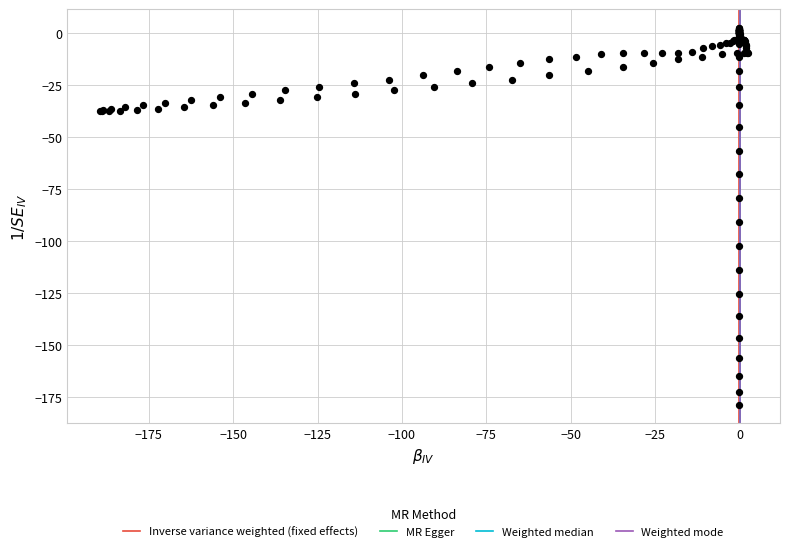

What Y value in the scatter plot is closest to -88?

-90.5